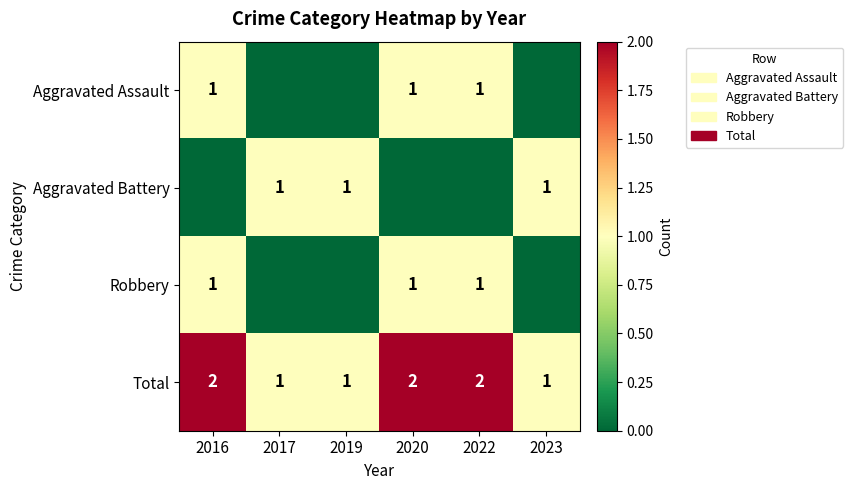

The Aggravated Battery series shows 1 at 2017. True or false?

True